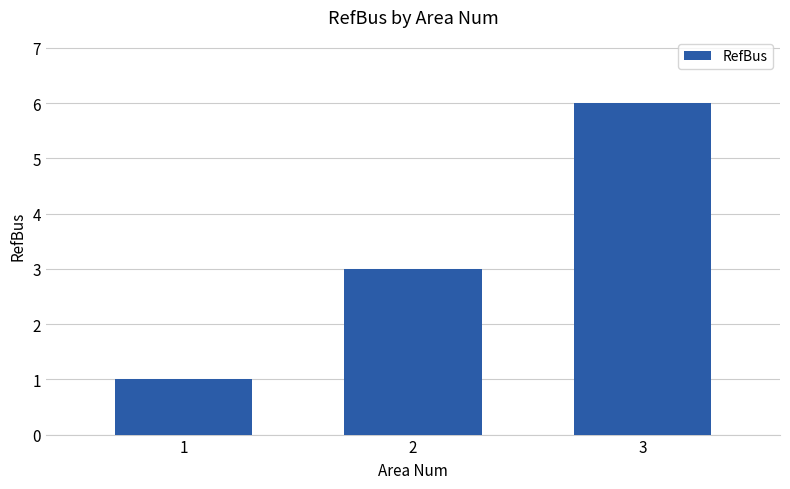

Which has a higher value, 2 or 3?

3